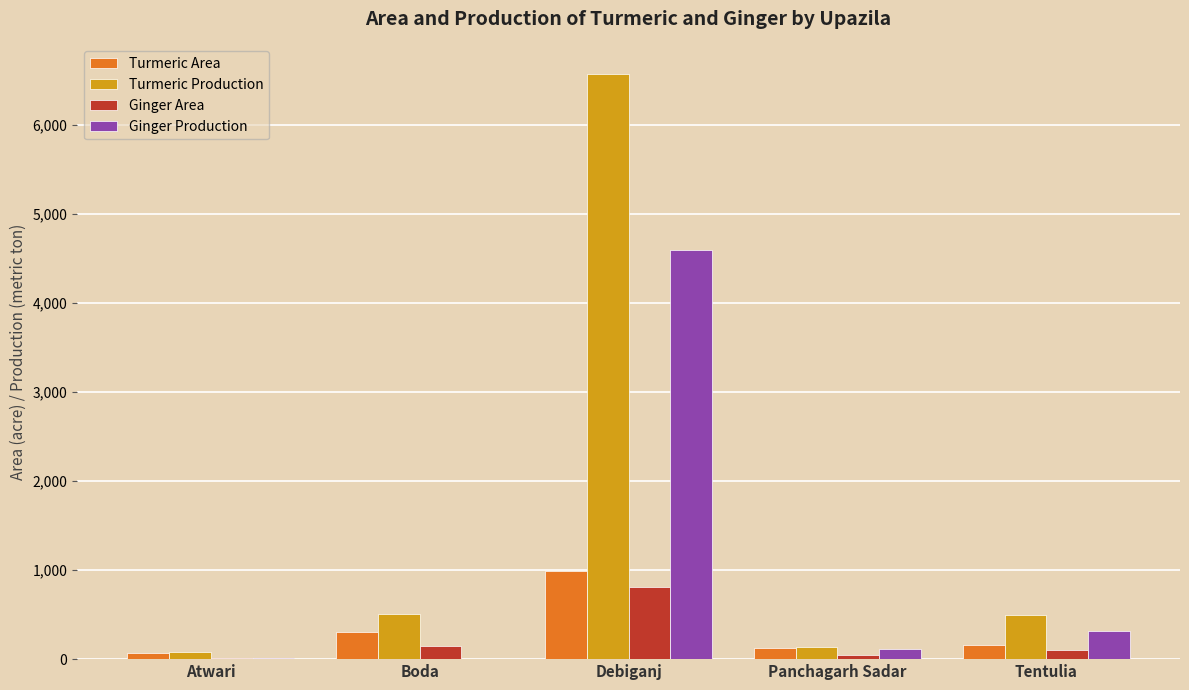

At which category is the sum across all series the highest?

Debiganj